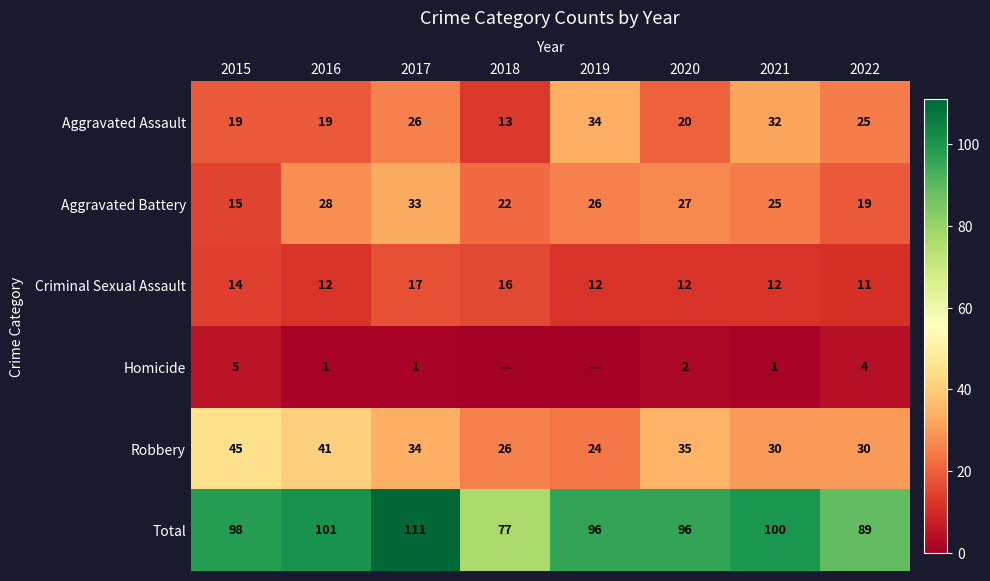

Is the value of Homicide at 2020 greater than the value of Robbery at 2022?

No